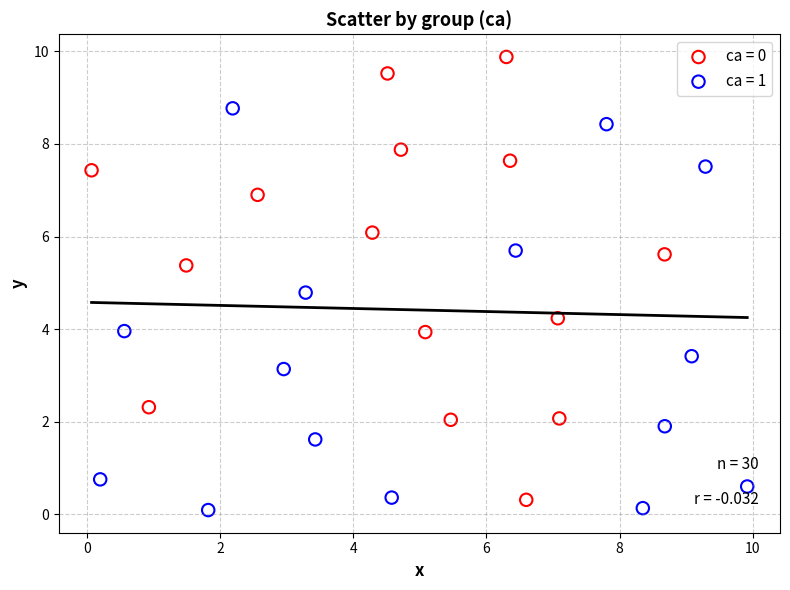

Which series reaches the maximum Y coordinate?

ca = 0